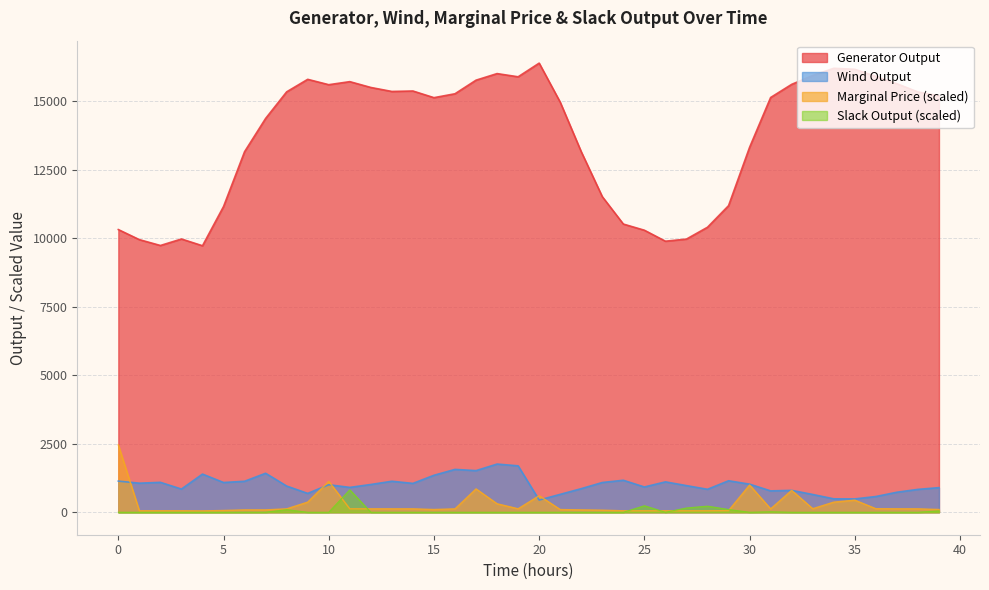

True or false: Wind Output and Generator Output cross at least once.

False